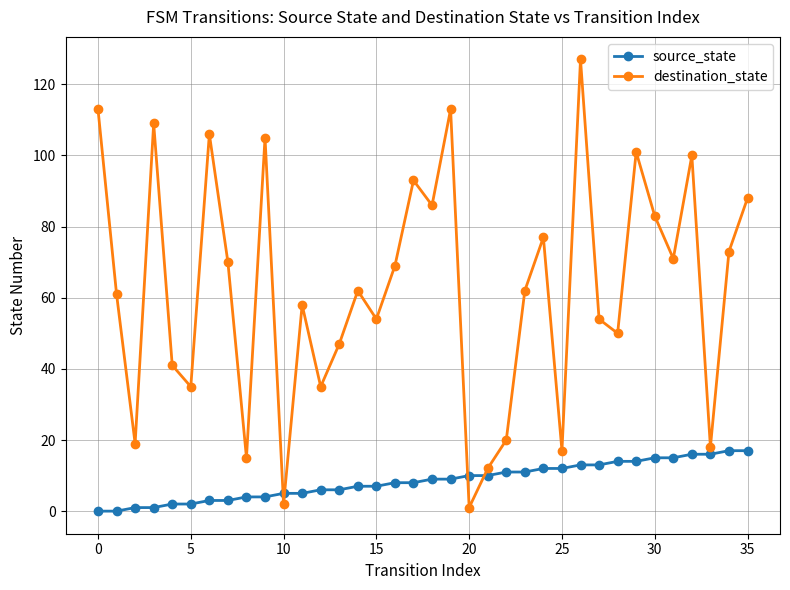

What is the value of the source_state point at the 25th from the left?

12